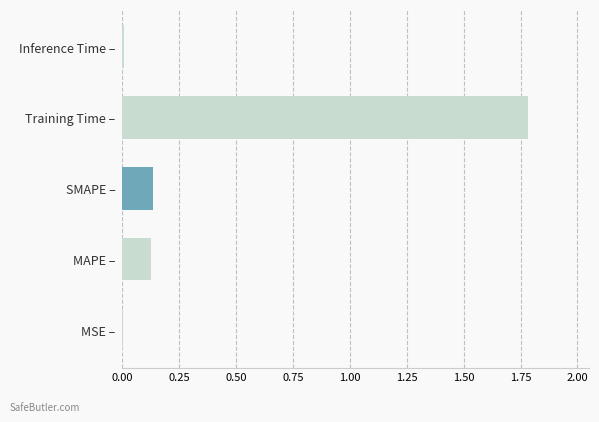

What is the sum of all values?

2.1